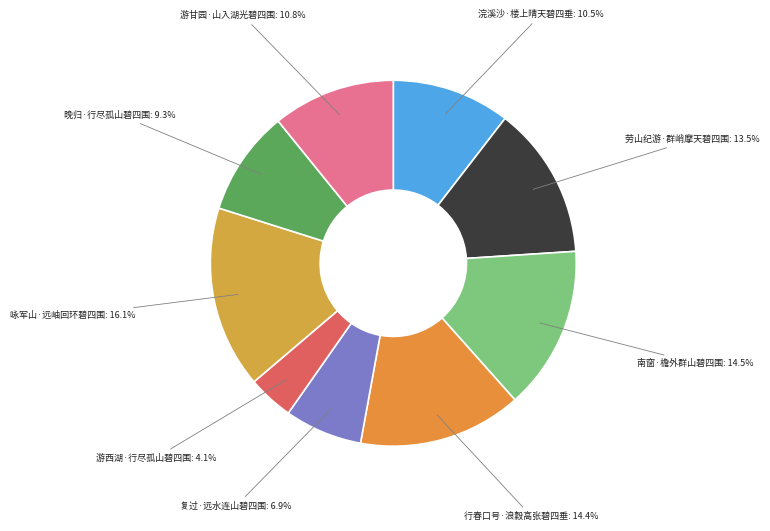

Is it true that 咏军山·远岫回环碧四围 is 7% of the pie?

False